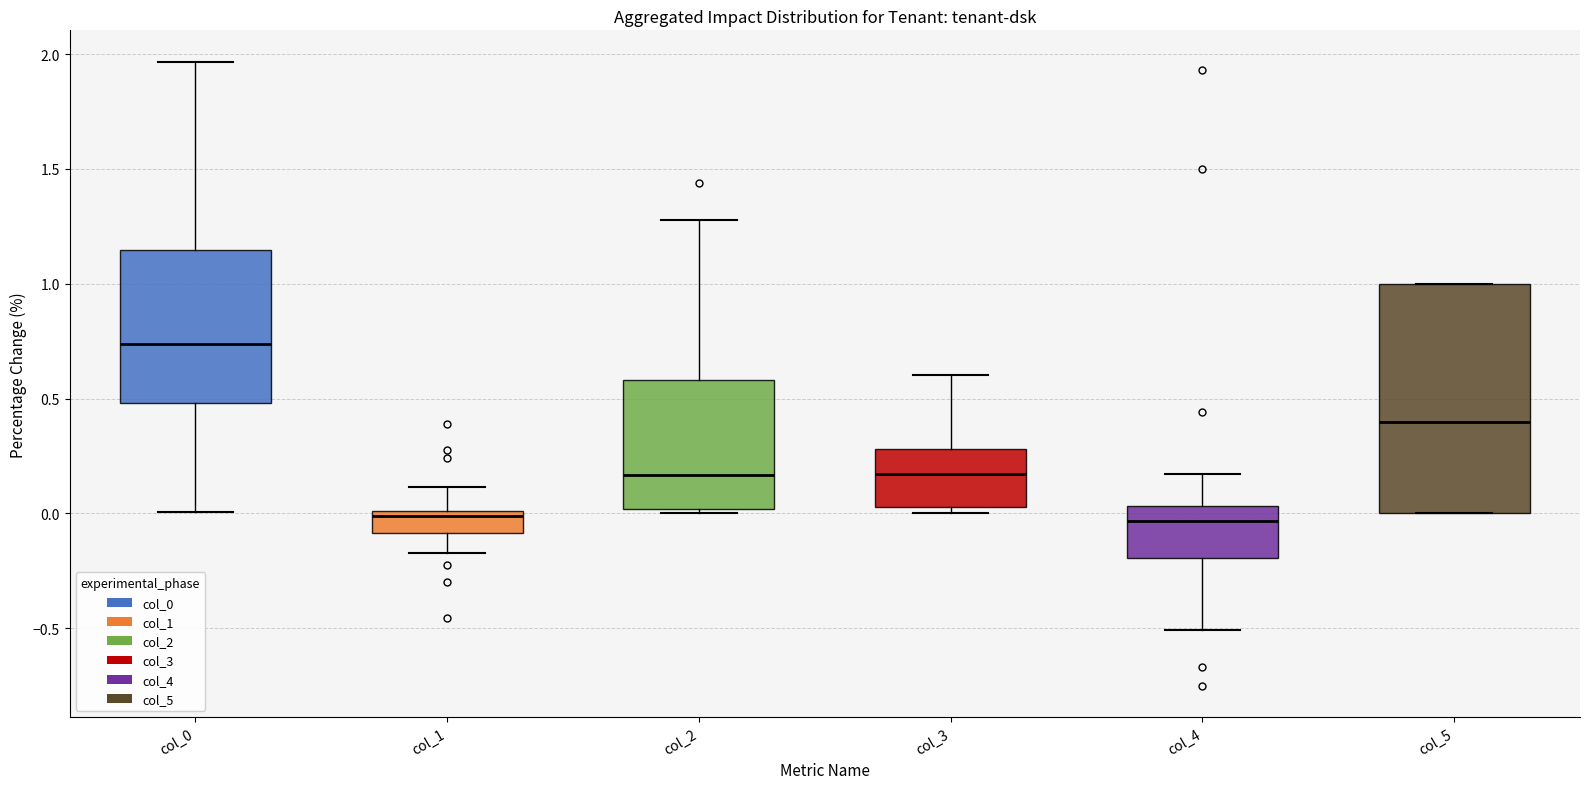

Reading left to right, transcribe this box plot: for each box, give where its median line is, the range the box spans, and where its two whiskers end, as read against the y-axis. The values are not printed on the chart, so give them approximately, as read against the axis.

col_0: median 0.75, box 0.50 to 1.15, whiskers 0.00 to 1.95
col_1: median 0.00 (just below the box's upper edge), box -0.10 to 0.00, whiskers -0.15 to 0.10
col_2: median 0.15, box 0.00 to 0.60, whiskers 0.00 (just below the box's lower edge) to 1.30
col_3: median 0.15, box 0.05 to 0.30, whiskers 0.00 to 0.60
col_4: median -0.05, box -0.20 to 0.05, whiskers -0.50 to 0.15
col_5: median 0.40, box 0.00 to 1.00, whiskers 0.00 to 1.00